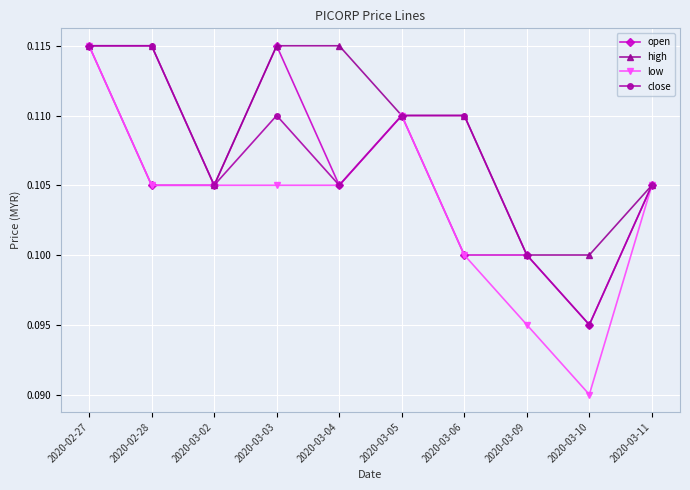

List the series in order of their overall mean, highest first.

high, close, open, low